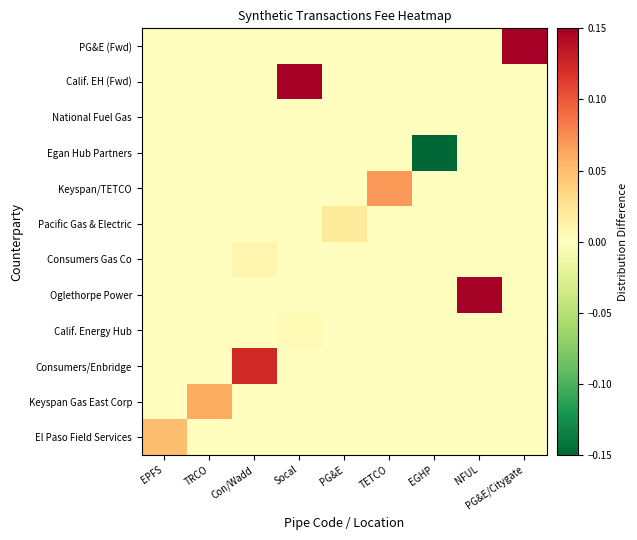

What is the spread (max minus min) of values at EPFS?

0.1